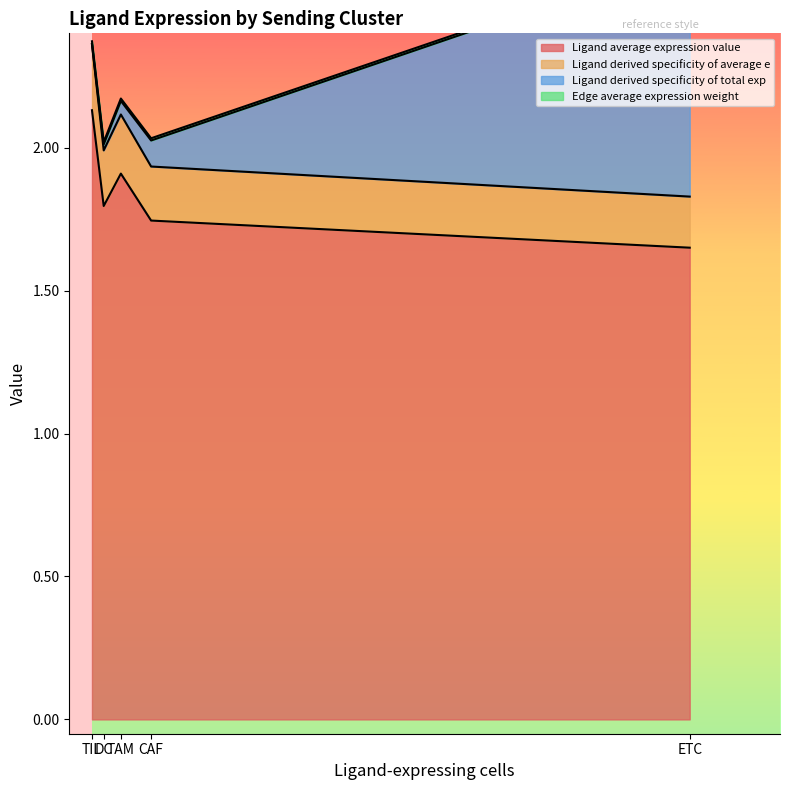

What is the average value of the Ligand derived specificity of average e series?

0.2